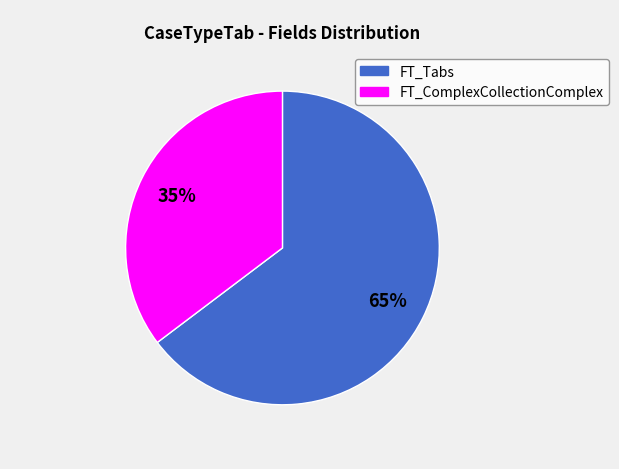

Count the number of slices in the pie.

2